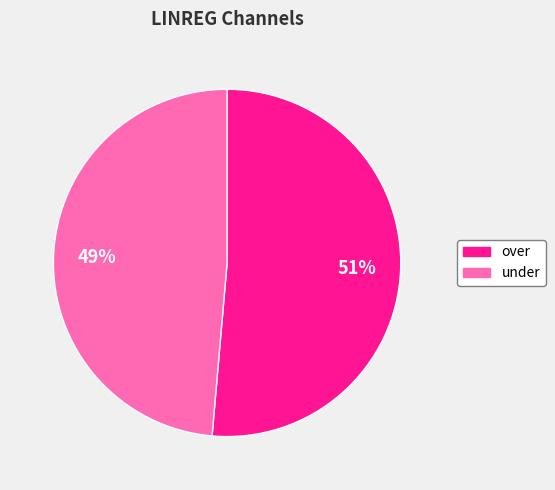

The over slice represents 58% of the pie. True or false?

False